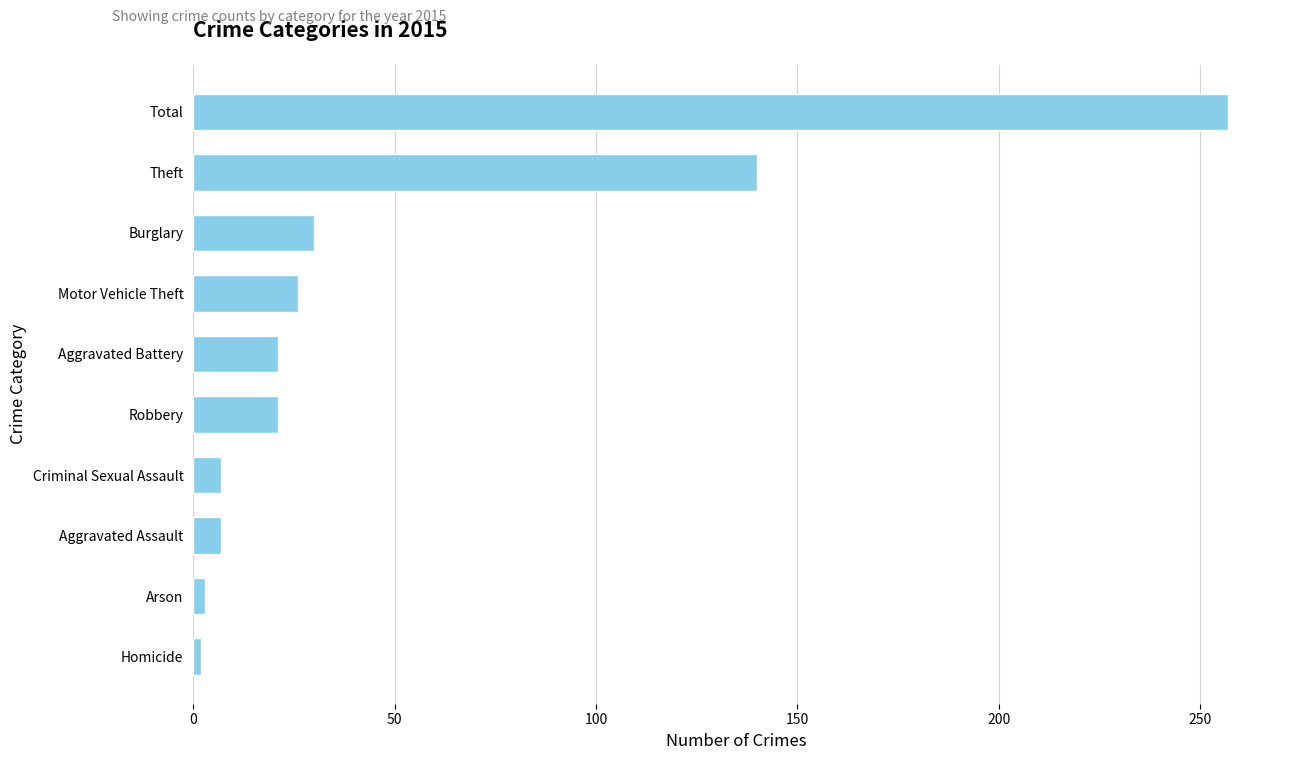

Read the value at Burglary, to the nearest 50.

50